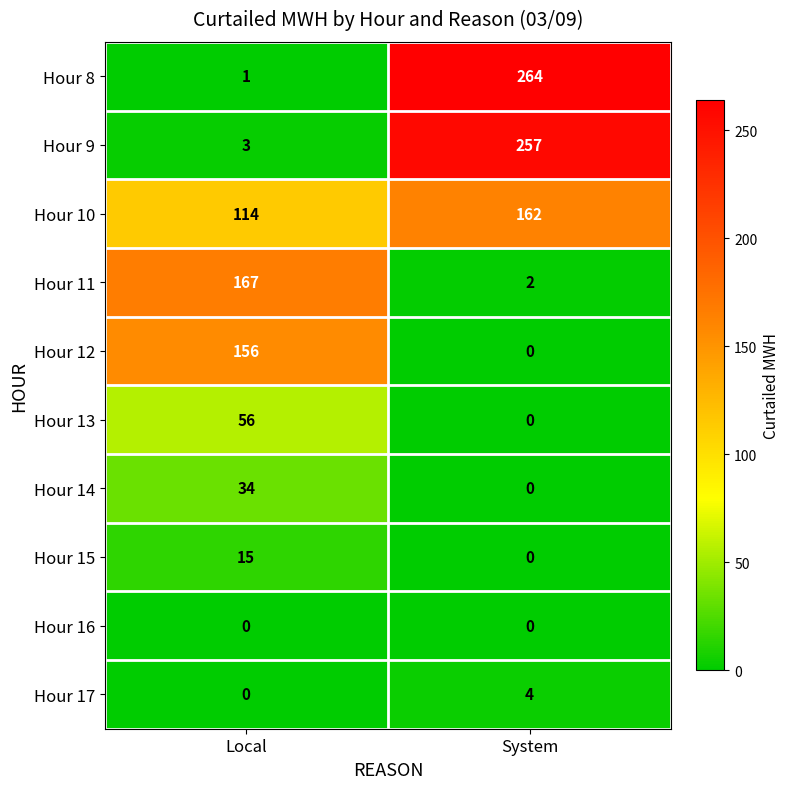

Which series has the widest spread of values?

Hour 8